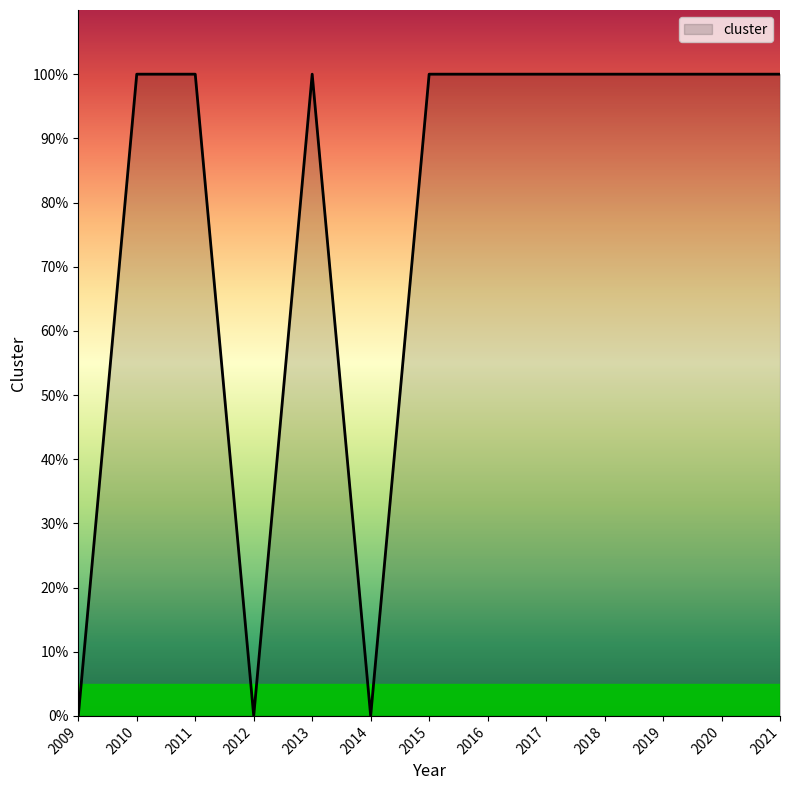

What is the sum of all values?

10